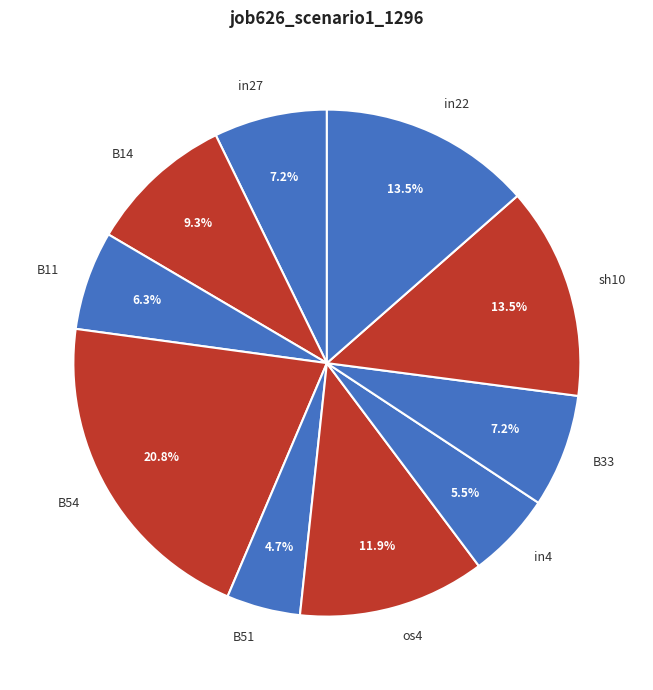

Does any single category account for the majority?

No